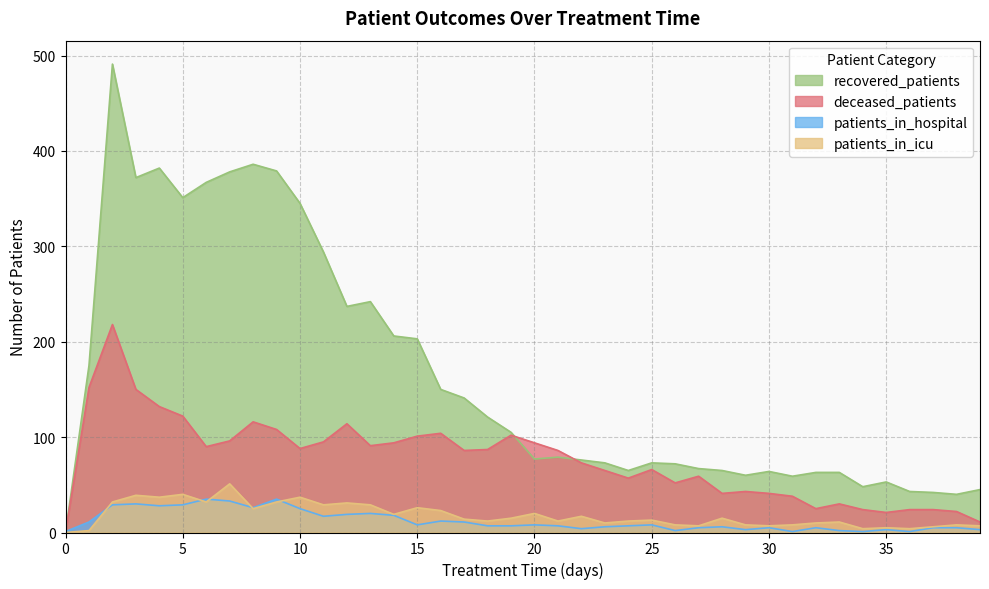

Which has a higher value, 18 or 35?

18